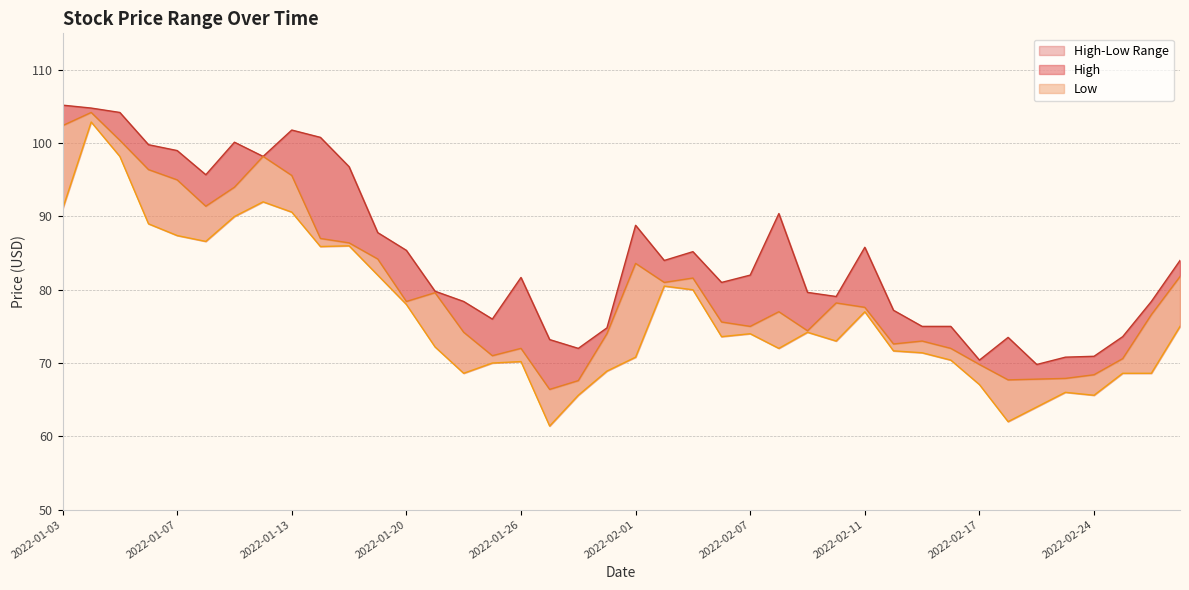

Which series has the largest total across all categories?

High